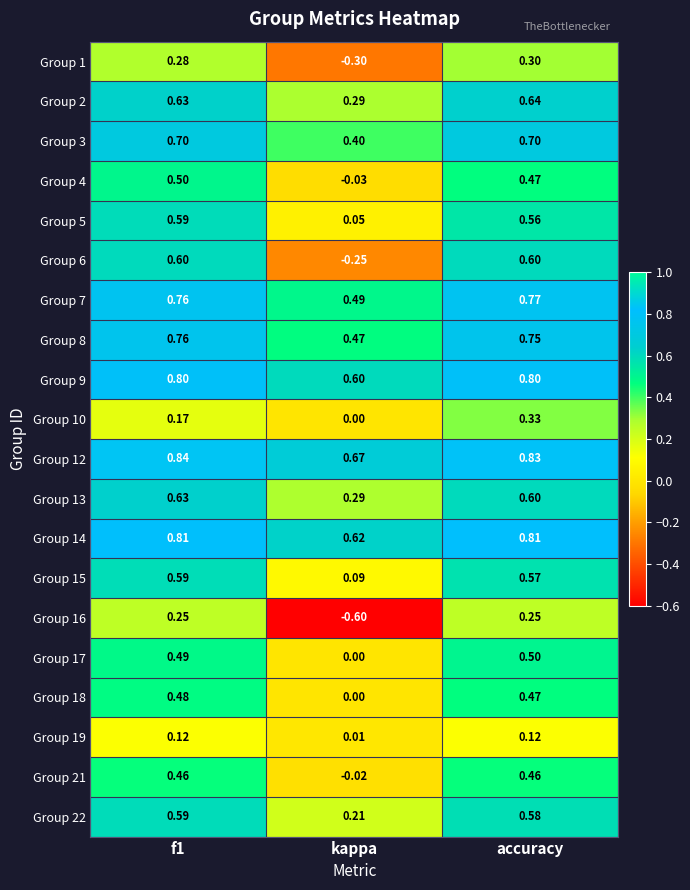

Is the value of Group 14 at accuracy greater than the value of Group 9 at accuracy?

Yes